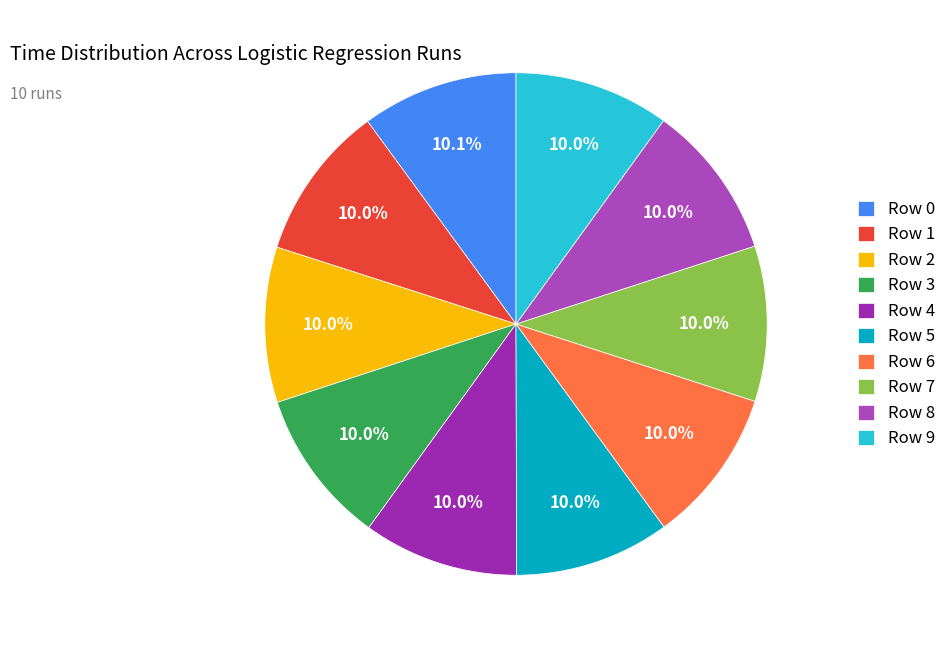

How many segments does this pie chart have?

10